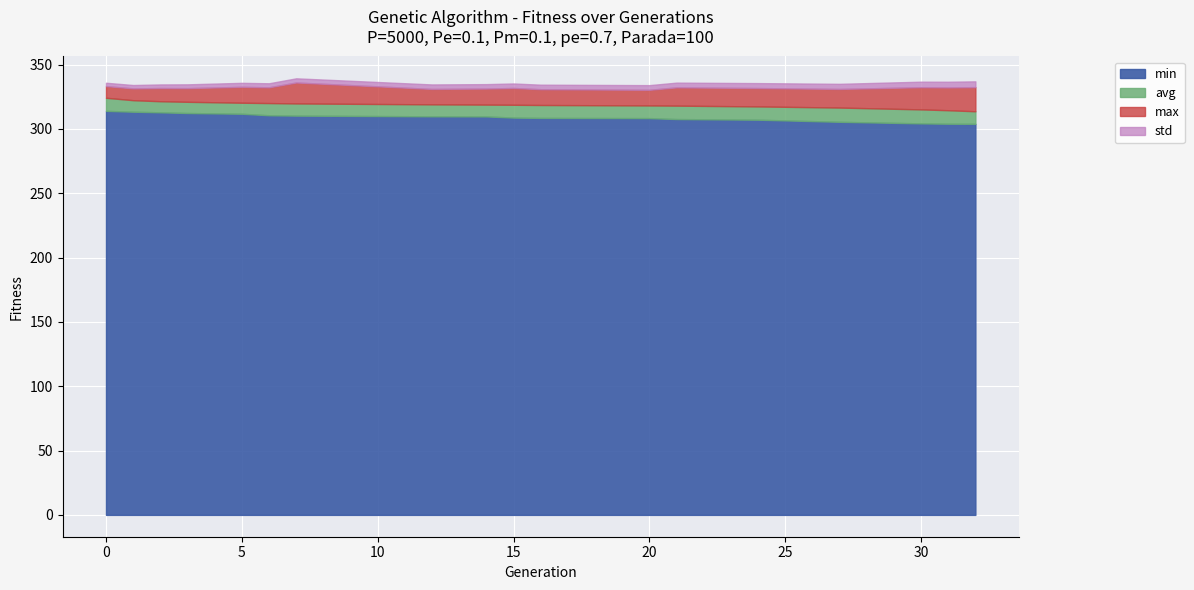

What is the greatest value displayed?

336.1